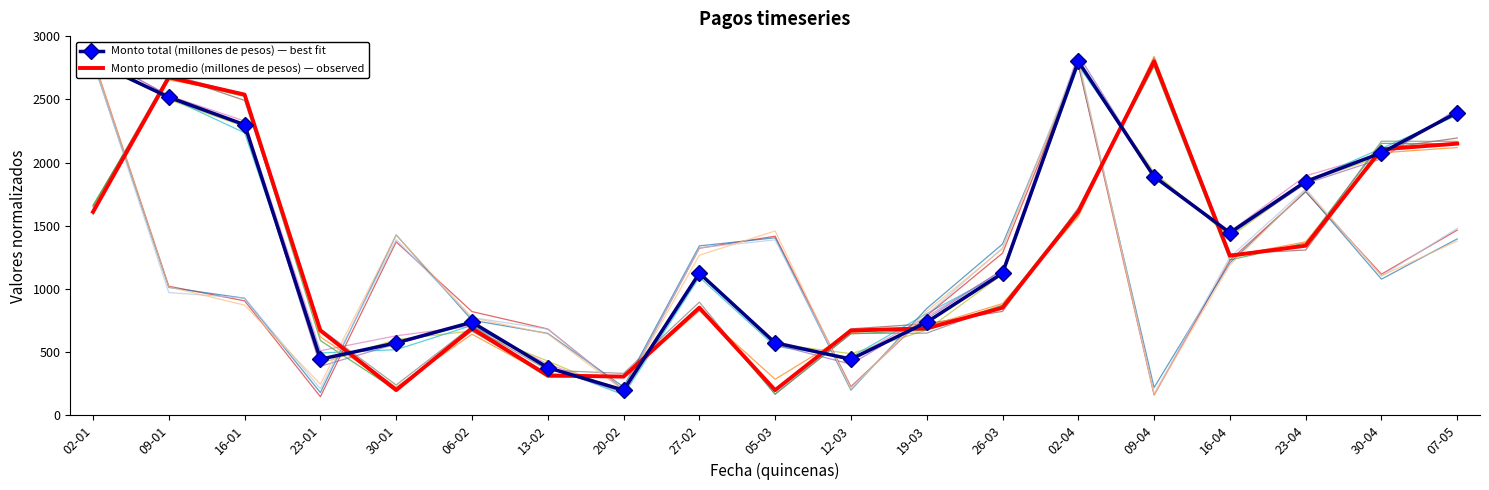

The value of Monto total (millones de pesos) — best fit at 16-04 is 369.5. True or false?

False